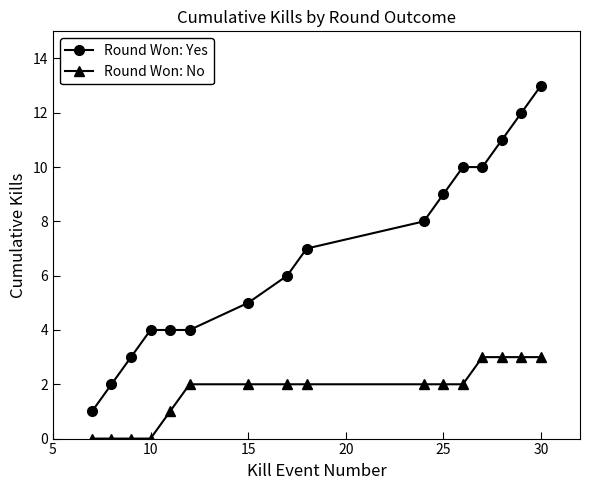

True or false: Round Won: No and Round Won: Yes cross at least once.

False